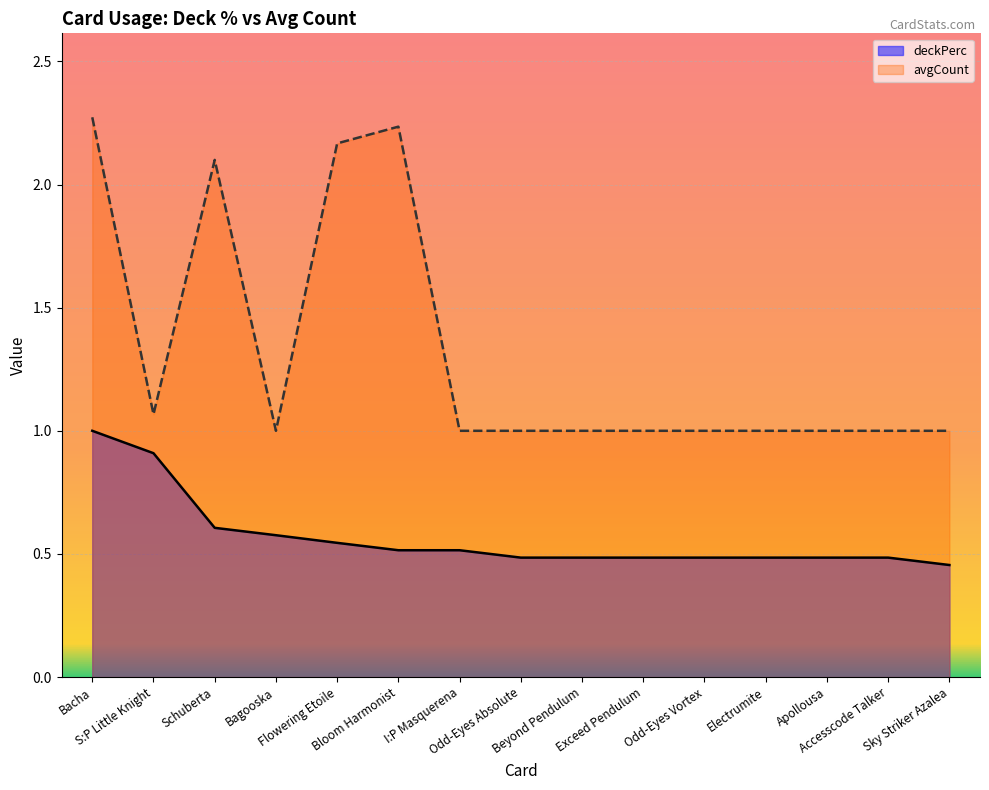

What are all the series names shown in the legend?

deckPerc, avgCount